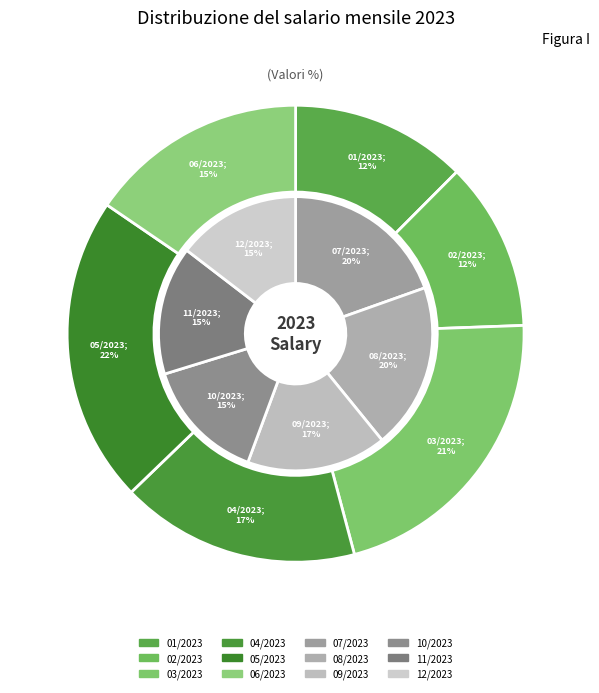

Count the number of slices in the pie.

12